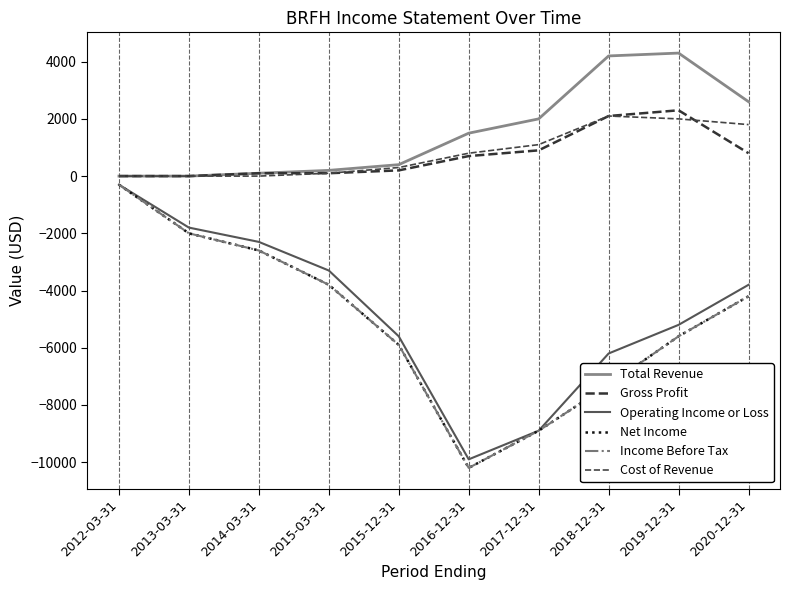

Reading left to right, extract all data points from this chart.

Total Revenue: 0	0	100	200	400	1500	2000	4200	4300	2600
Gross Profit: 0	0	100	100	200	700	900	2100	2300	800
Operating Income or Loss: -300	-1800	-2300	-3300	-5600	-9900	-8900	-6200	-5200	-3800
Net Income: -300	-2000	-2600	-3800	-5900	-10200	-8900	-7300	-5600	-4200
Income Before Tax: -300	-2000	-2600	-3800	-5900	-10200	-8900	-7300	-5600	-4200
Cost of Revenue: 0	0	0	100	300	800	1100	2100	2000	1800